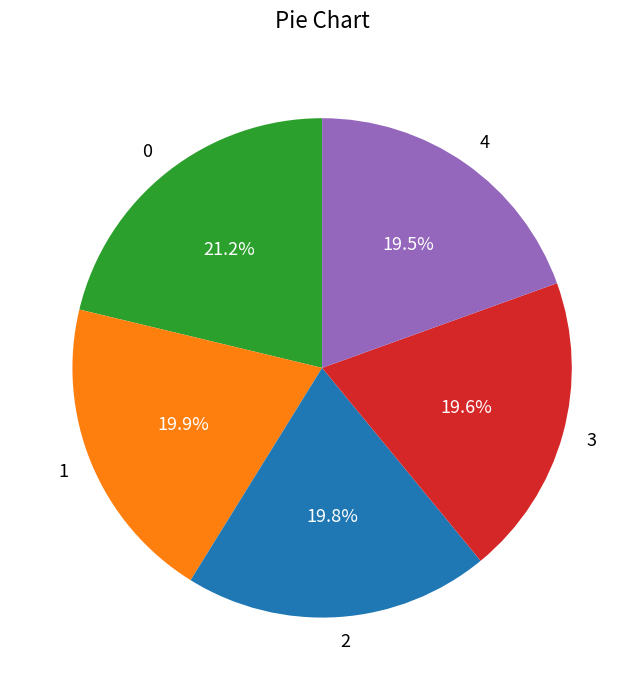

What is the total percentage of 2 and 1?

39.7%